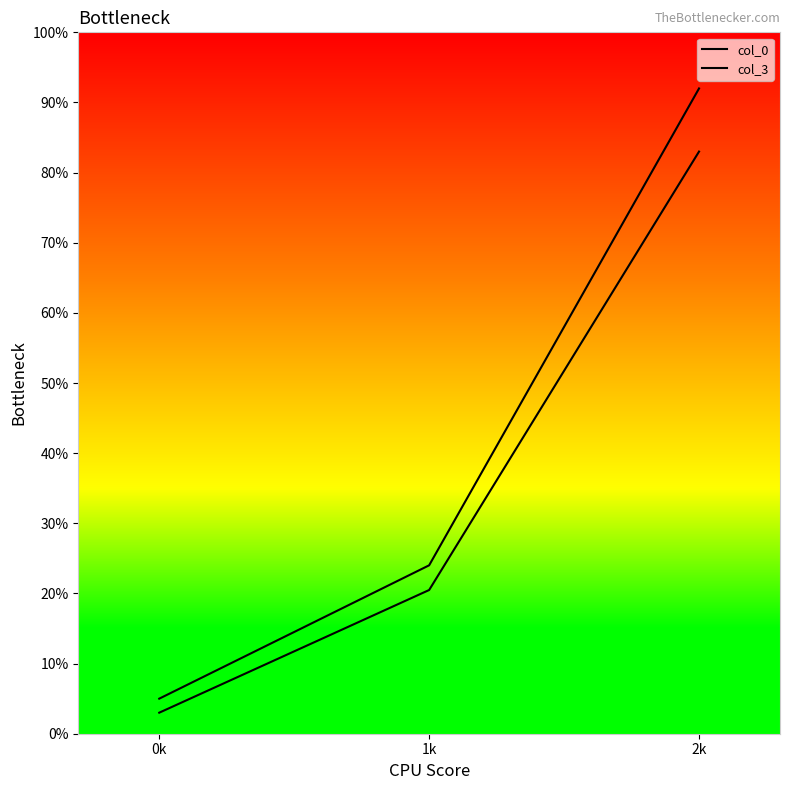

Which series changed the most between 0k and 2k?

col_0